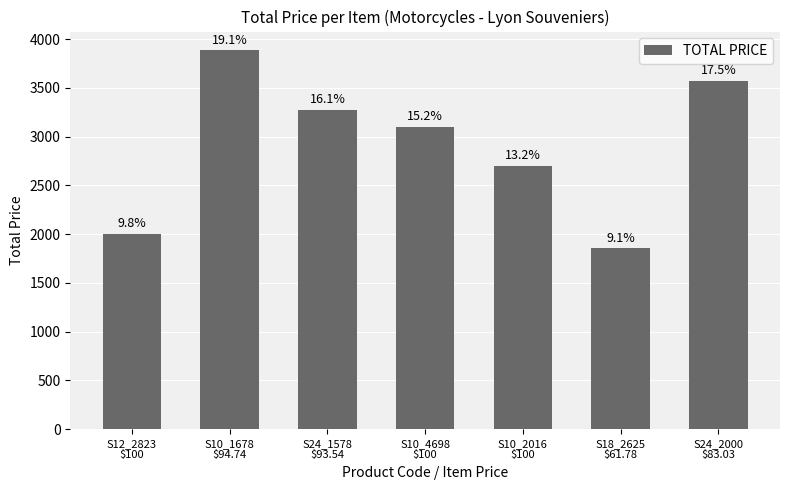

Reading left to right, list all the values displayed in this chart.

S12_2823
$100=2000.0	S10_1678
$94.74=3884.3	S24_1578
$93.54=3273.9	S10_4698
$100=3100.0	S10_2016
$100=2700.0	S18_2625
$61.78=1853.4	S24_2000
$83.03=3570.3